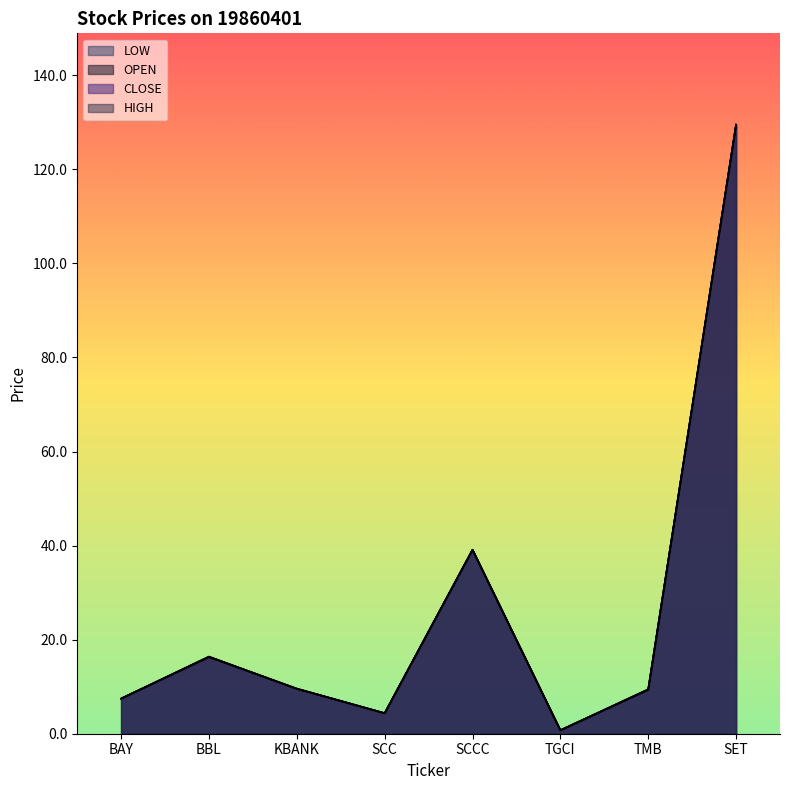

Is it true that HIGH equals 9.6 at KBANK?

True